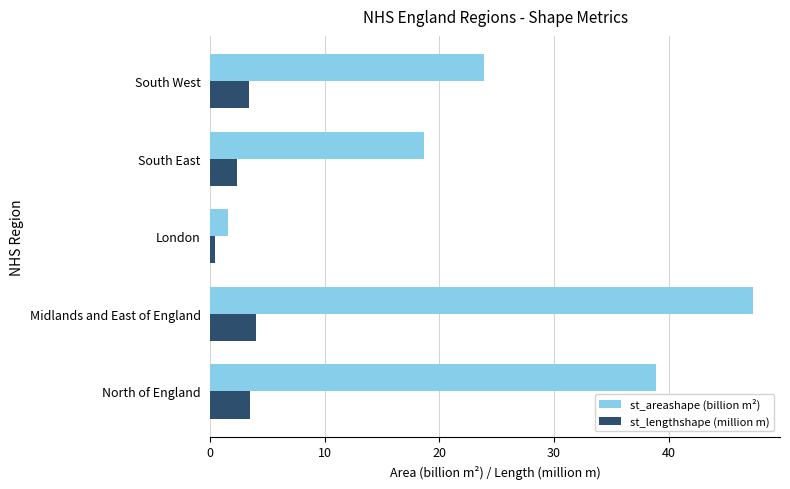

What is the sum of all st_areashape (billion m²) values?

130.4